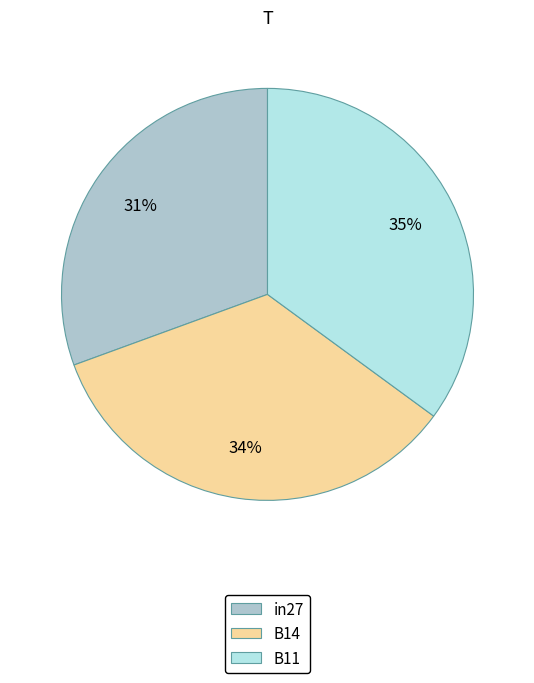

To the nearest percent, what is the difference between the B11 and in27 slice percentages?

4%